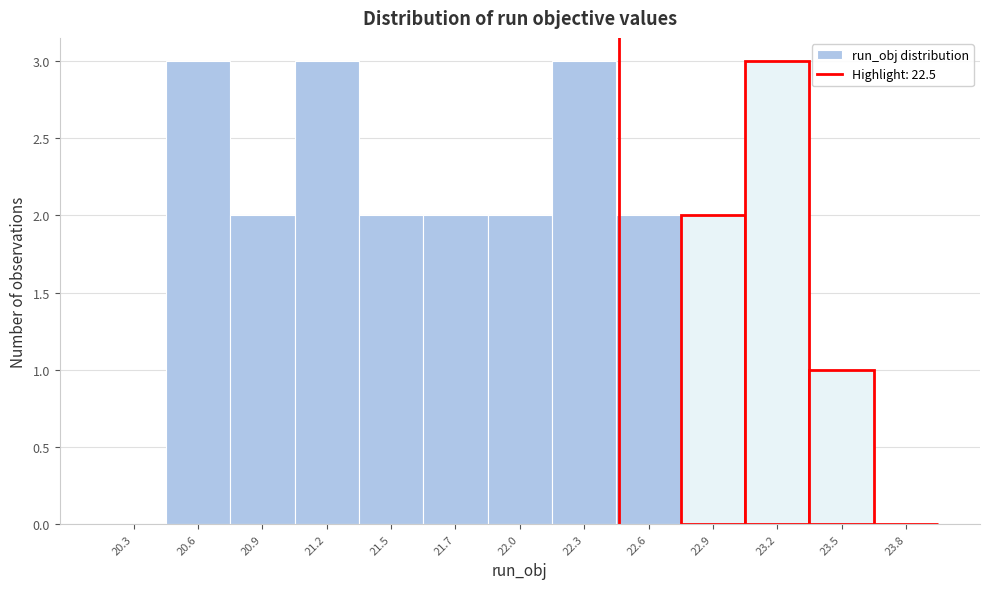

Reading left to right, what are all the values shown in this chart?

20.3=0	20.6=3	20.9=2	21.2=3	21.5=2	21.7=2	22.0=2	22.3=3	22.6=2	22.9=2	23.2=3	23.5=1	23.8=0